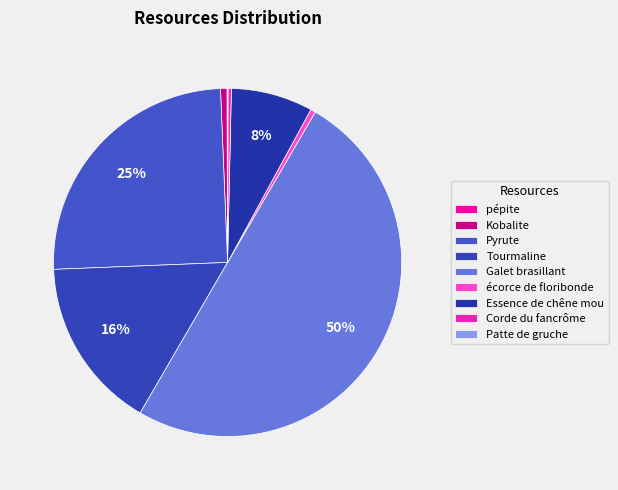

Which has a higher value, Kobalite or Tourmaline?

Tourmaline